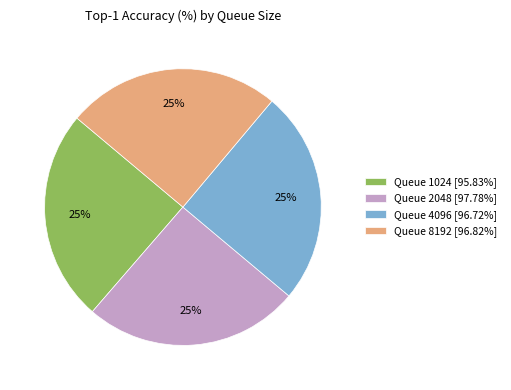

Is there a majority slice in this chart?

No